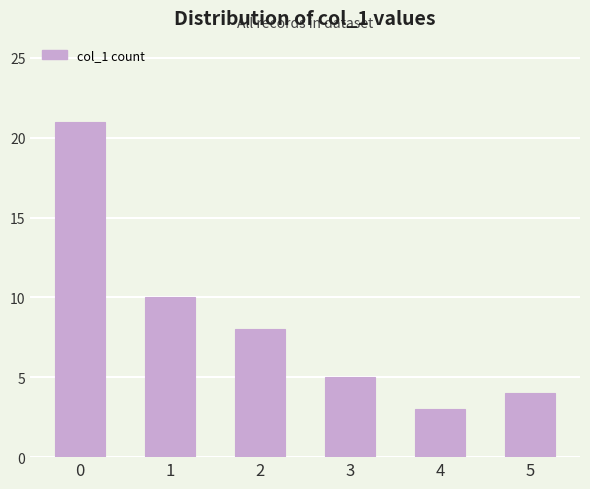

Are the bars horizontal?

No